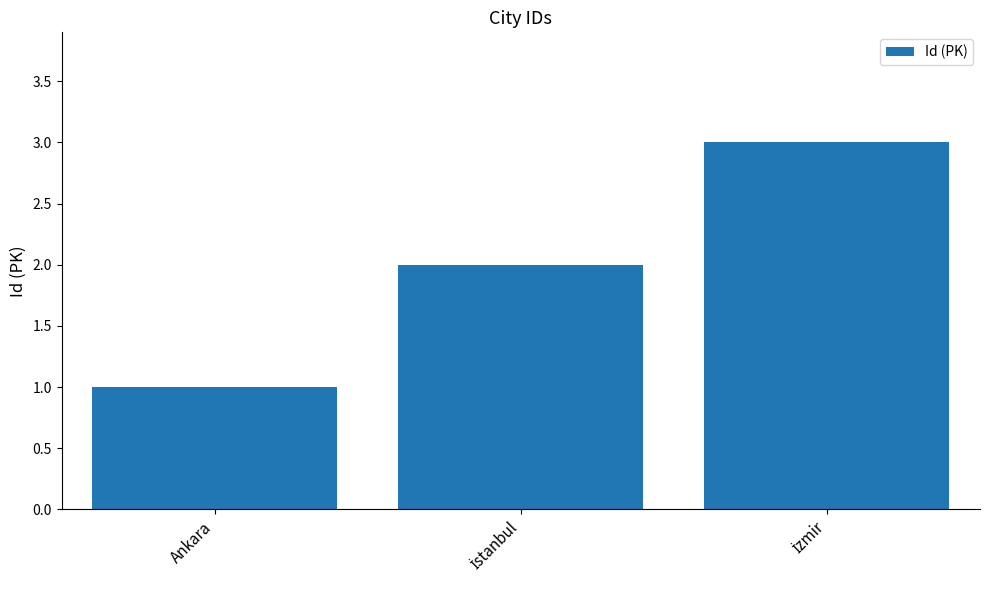

What is the average value?

2